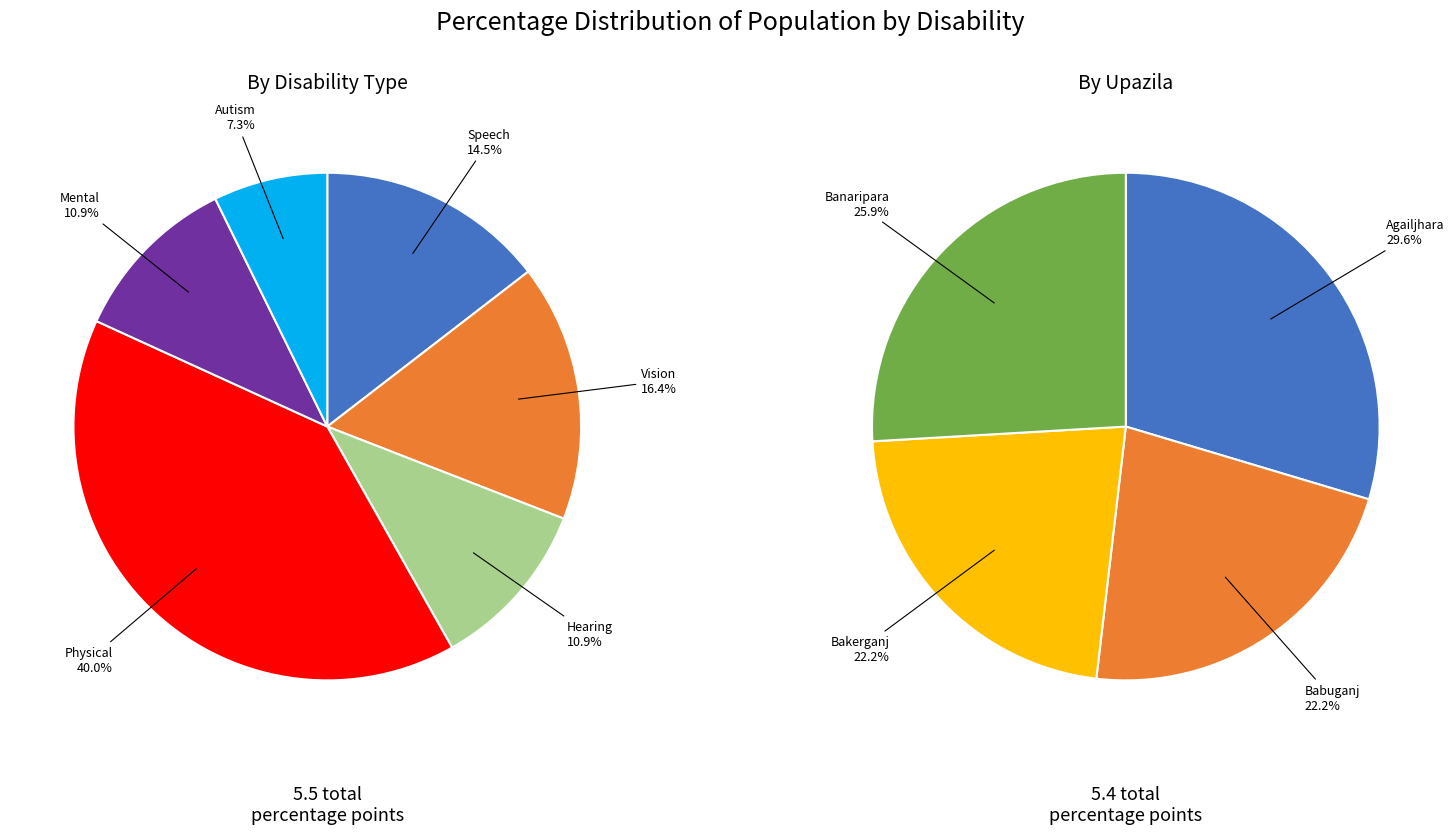

Which category has the smallest portion of the pie?

Babuganj